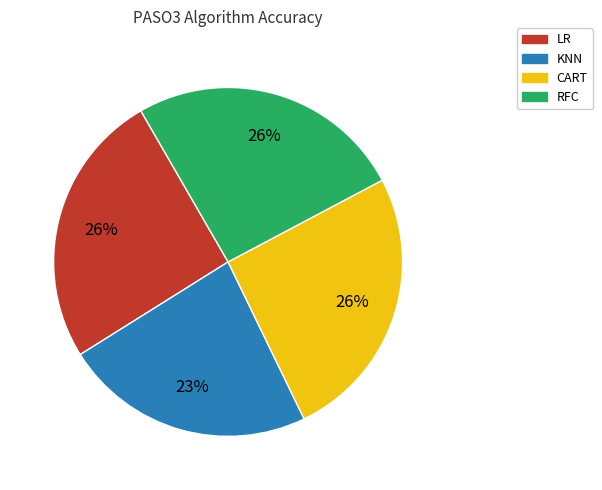

Which has a higher value, KNN or RFC?

RFC